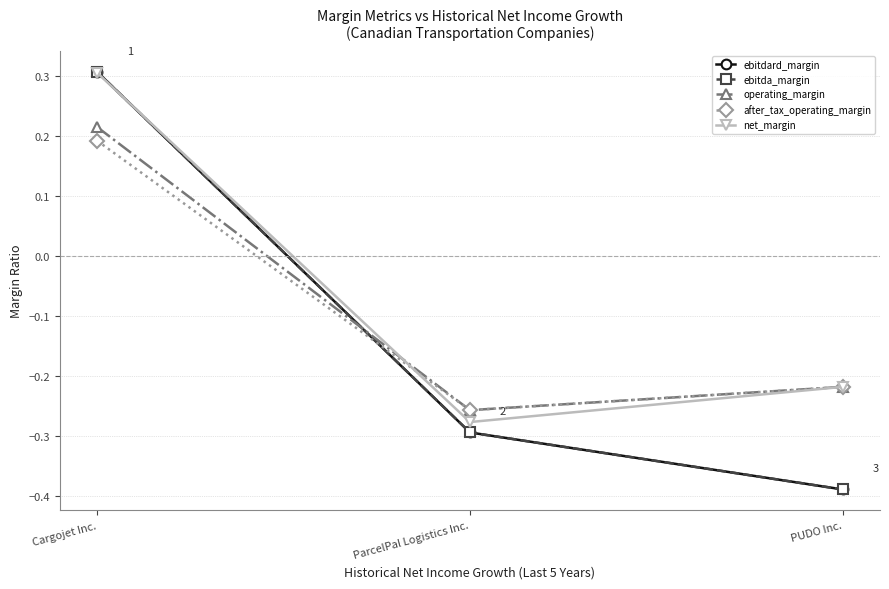

Does the chart have visible grid lines?

Yes